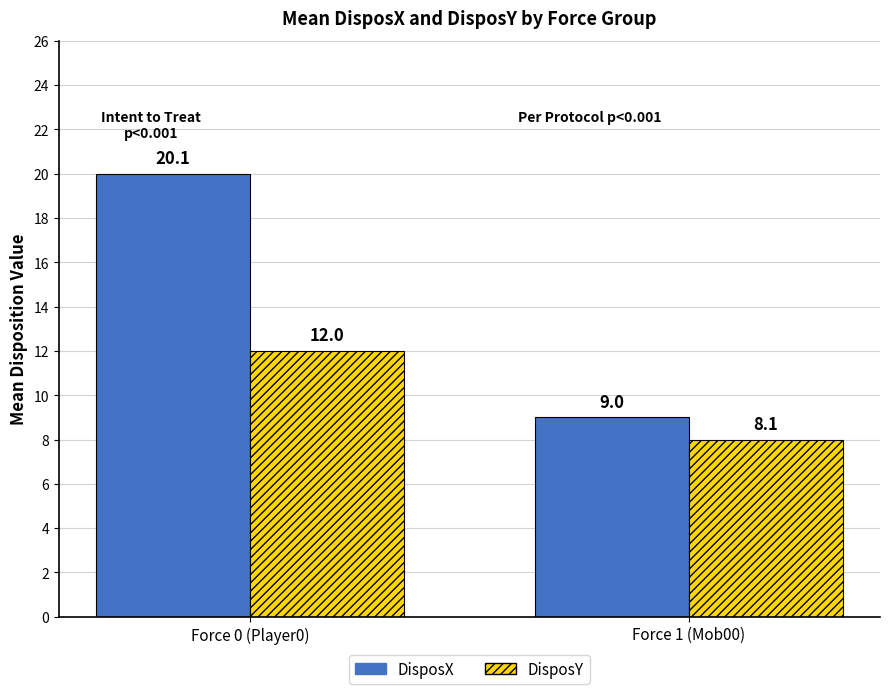

The value of DisposX at Force 0 (Player0) is 33. True or false?

False